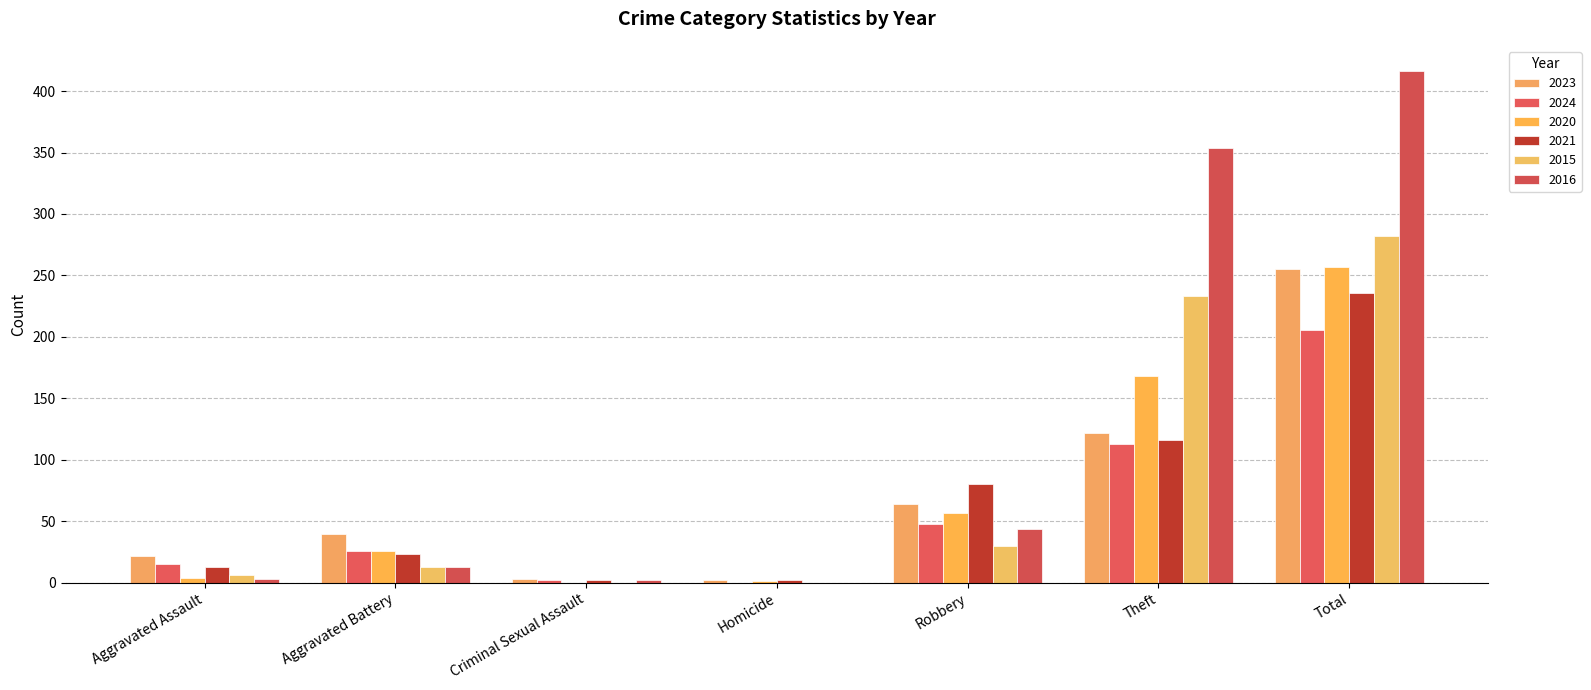

Where does the 2015 series first go above 13?

Robbery